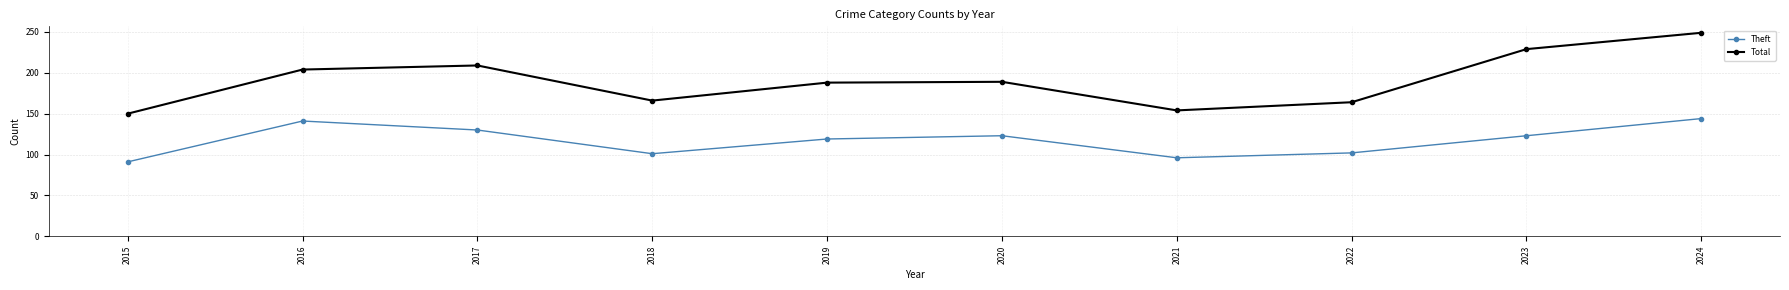

Rank the series by their average value, from lowest to highest.

Theft, Total